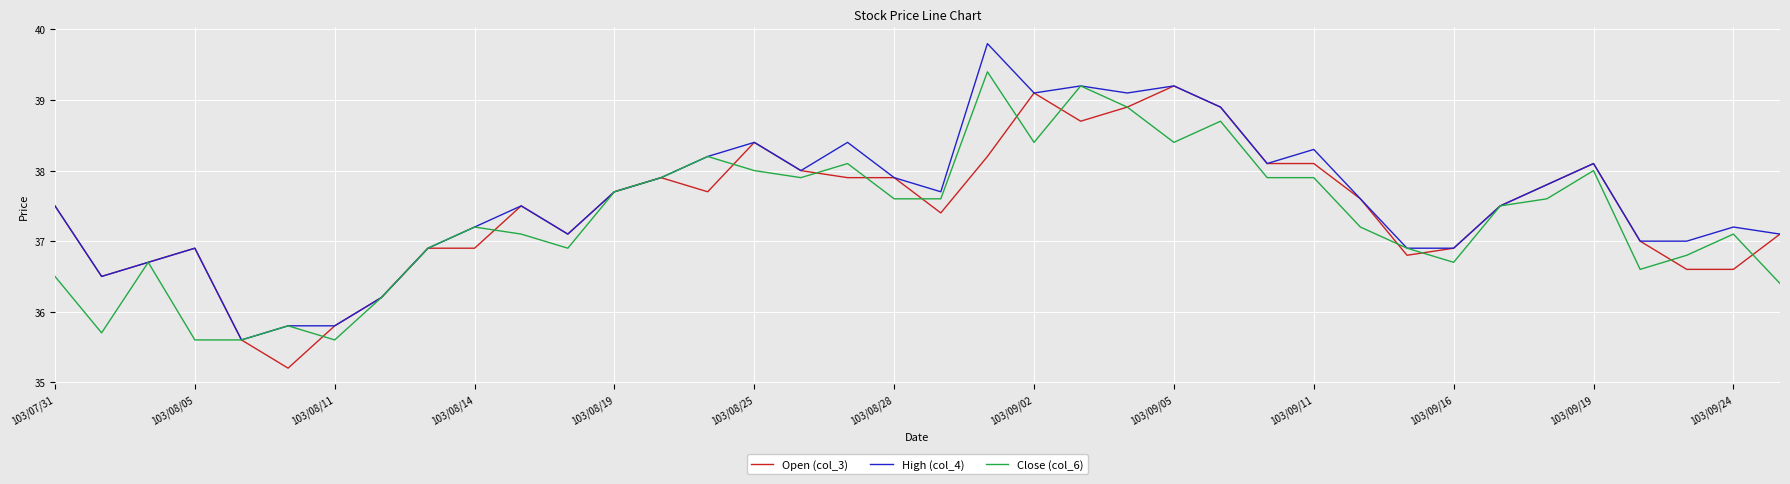

What is the minimum value for Close (col_6)?

35.6